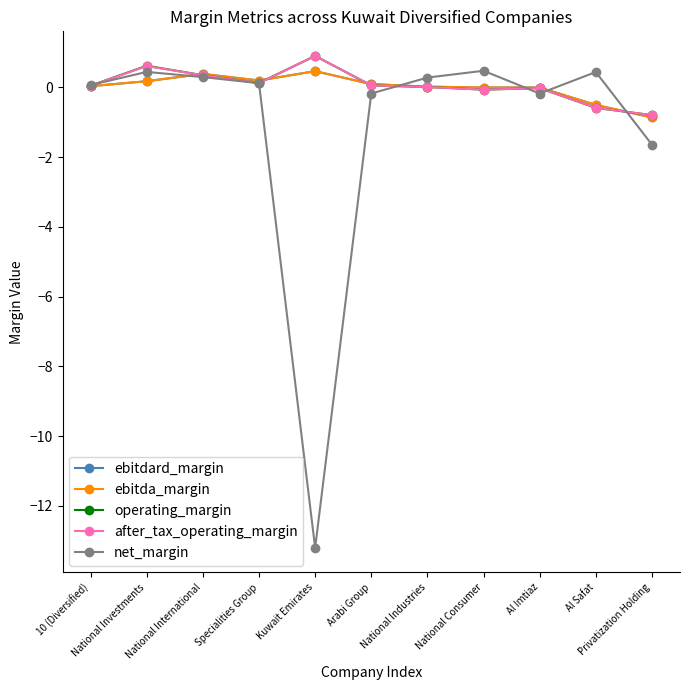

At National Investments, list the series in order from largest to smallest.

operating_margin, after_tax_operating_margin, net_margin, ebitdard_margin, ebitda_margin